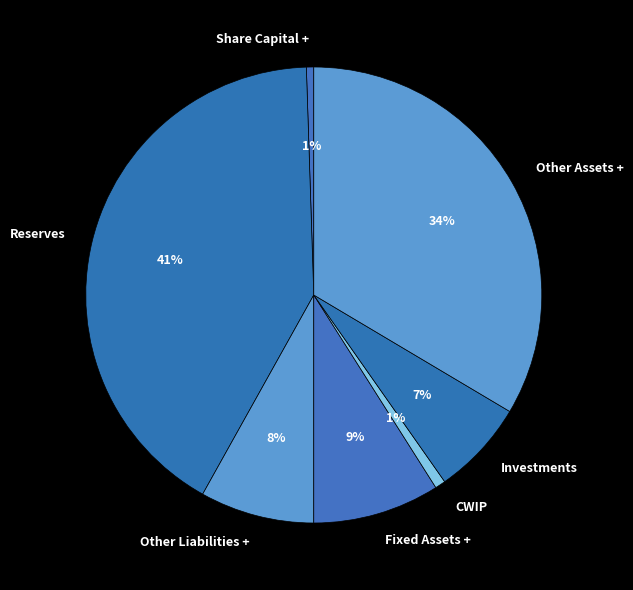

Do CWIP and Reserves together represent more than half of the pie?

No